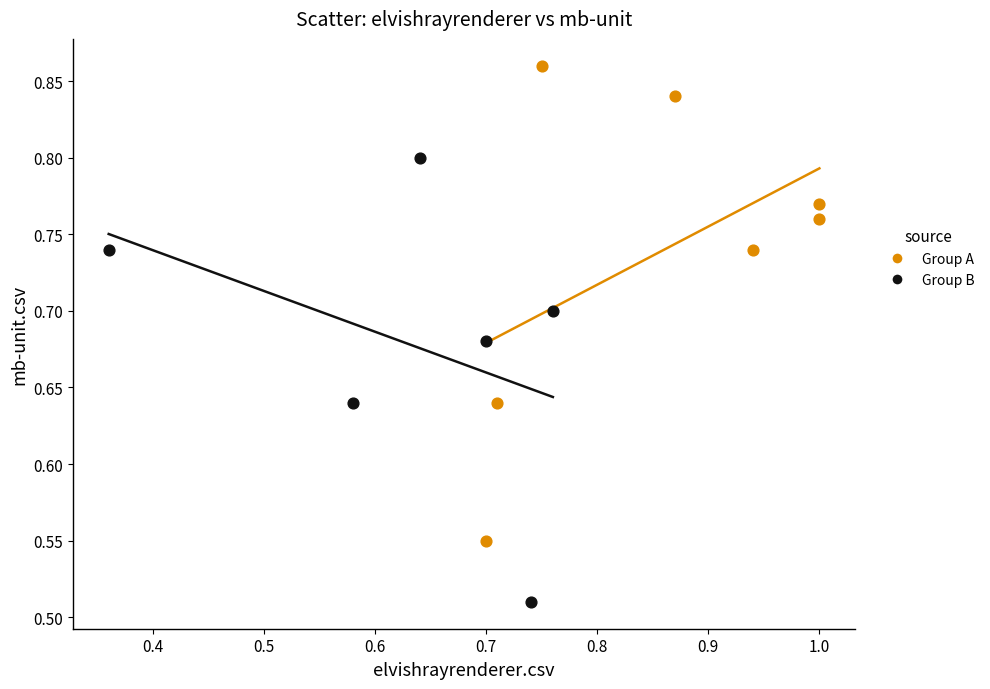

Which series contains the highest Y value?

Group A